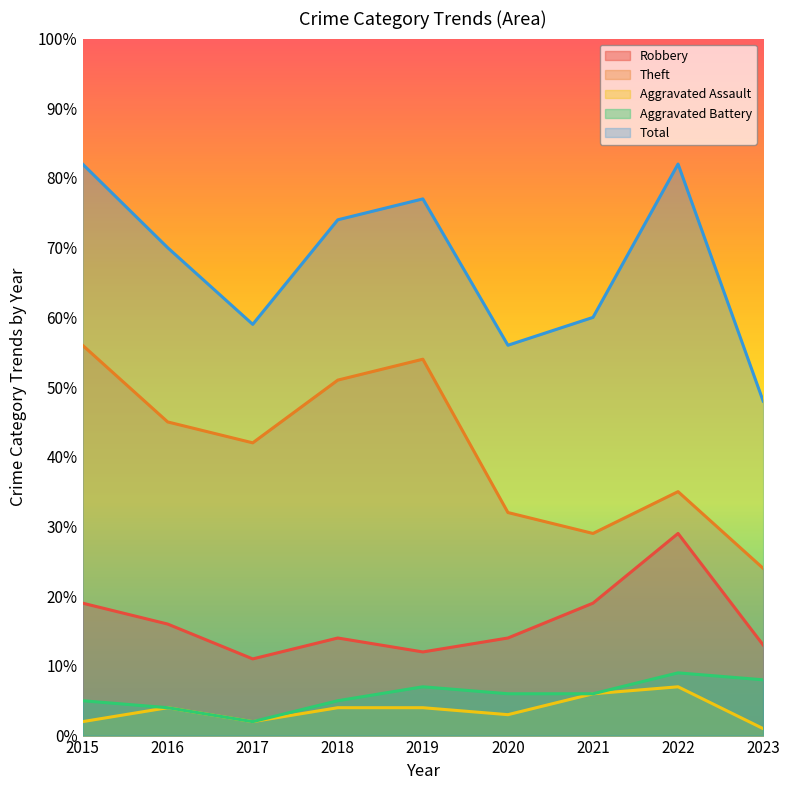

What is the value of the Robbery point at the 1st from the left?

19